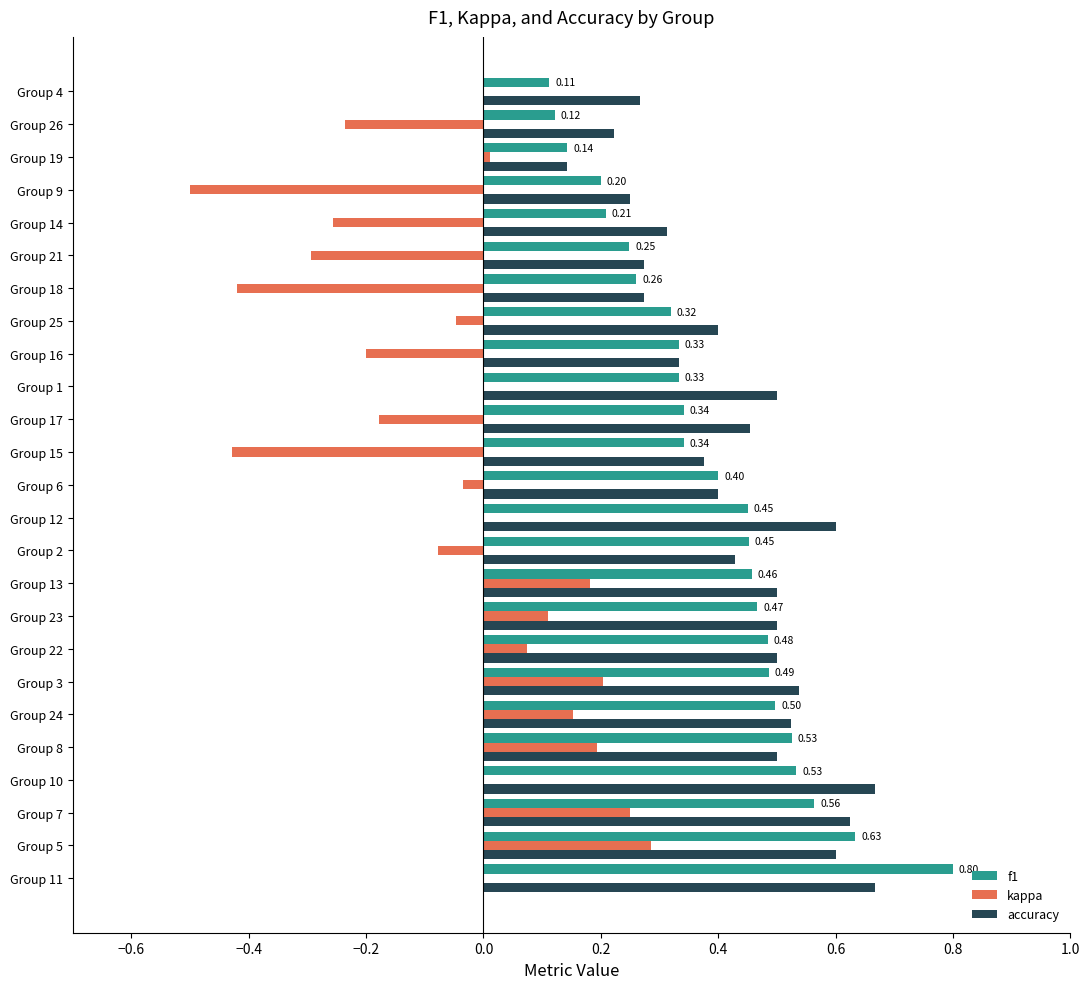

What is the total value across all series at Group 12?

1.1